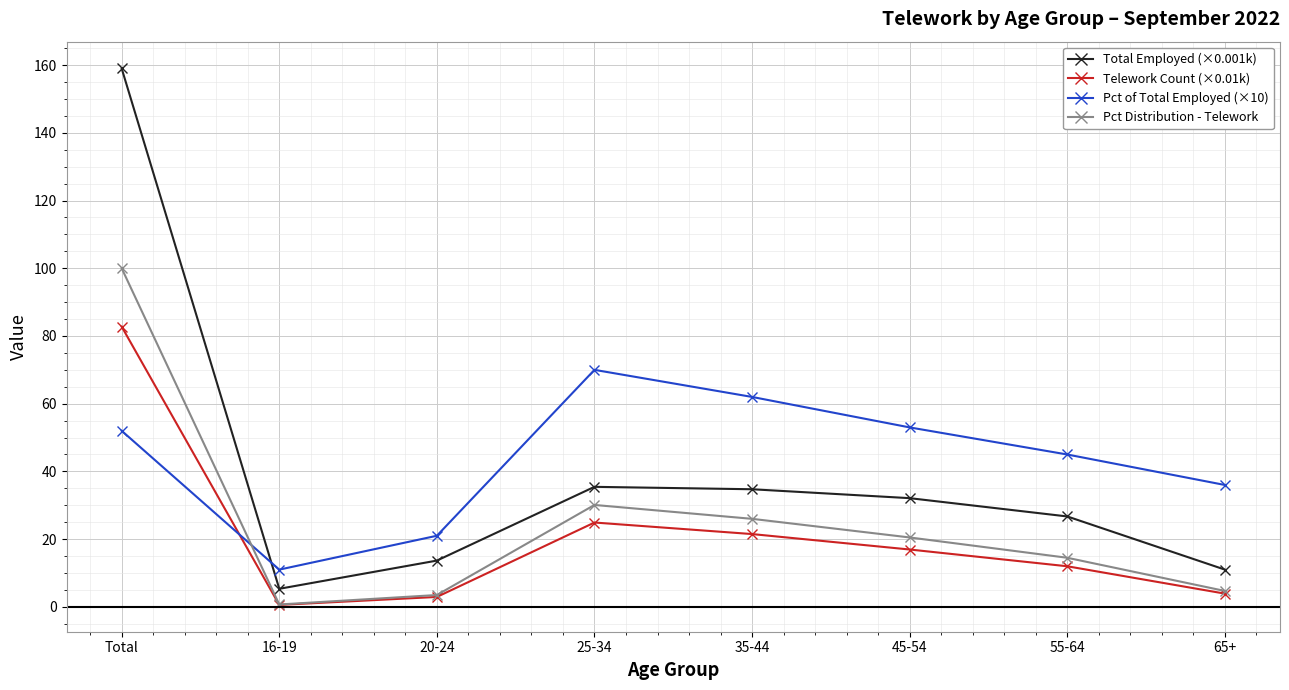

What is the difference between the Pct Distribution - Telework values at 20-24 and 35-44?

22.5